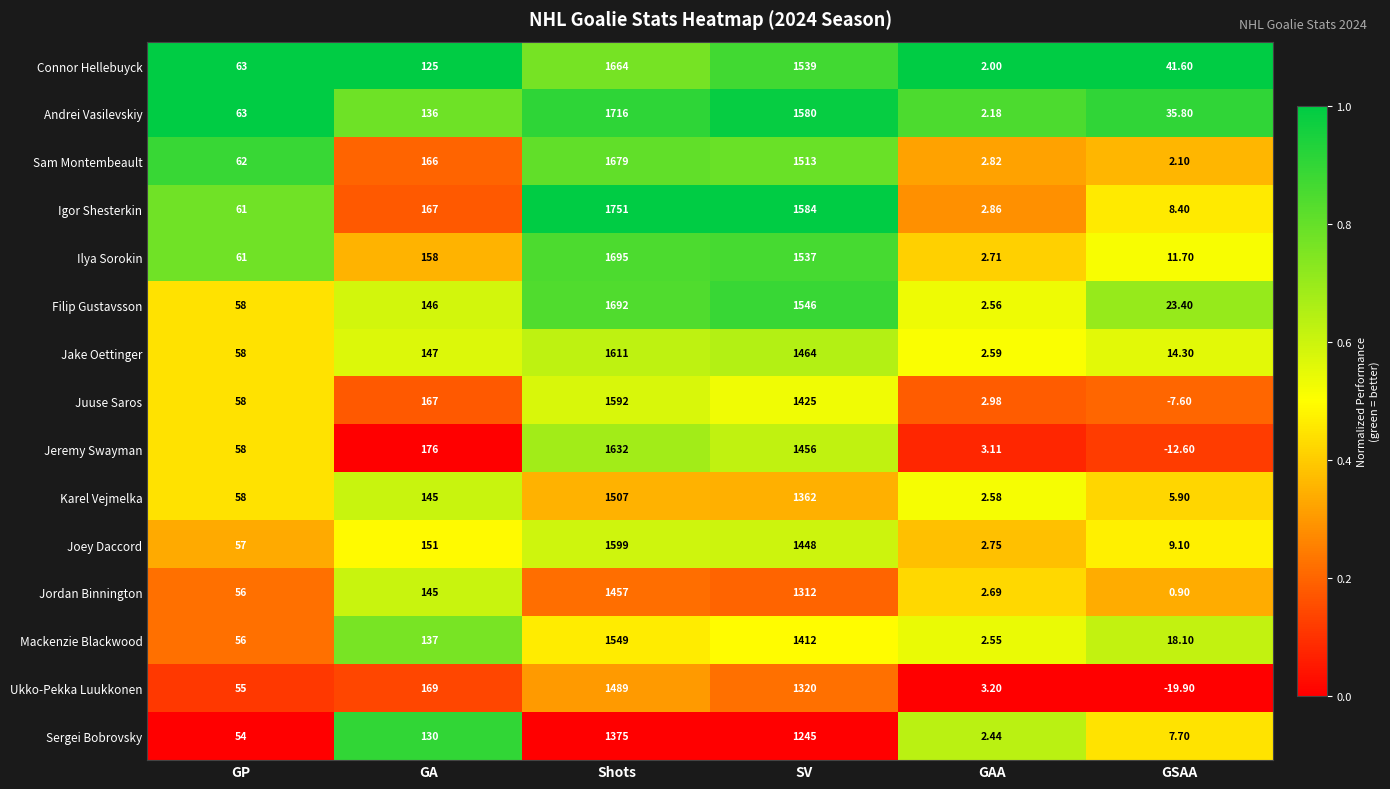

Which series has the largest total across all categories?

Igor Shesterkin